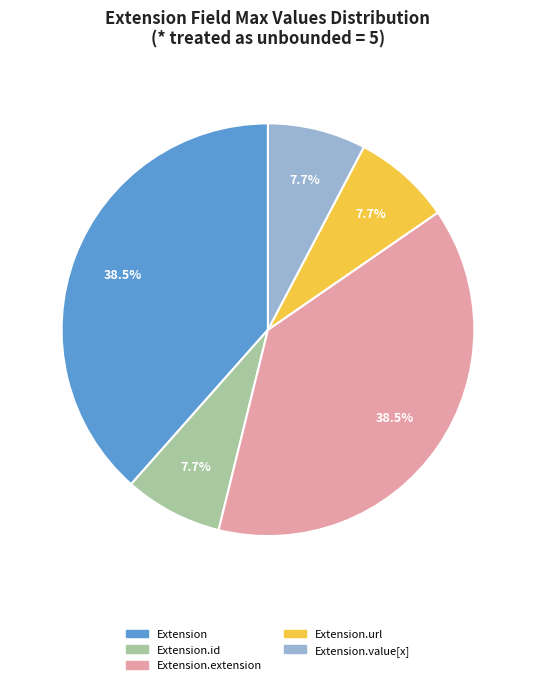

What percentage is NOT represented by Extension.extension?

61.5%